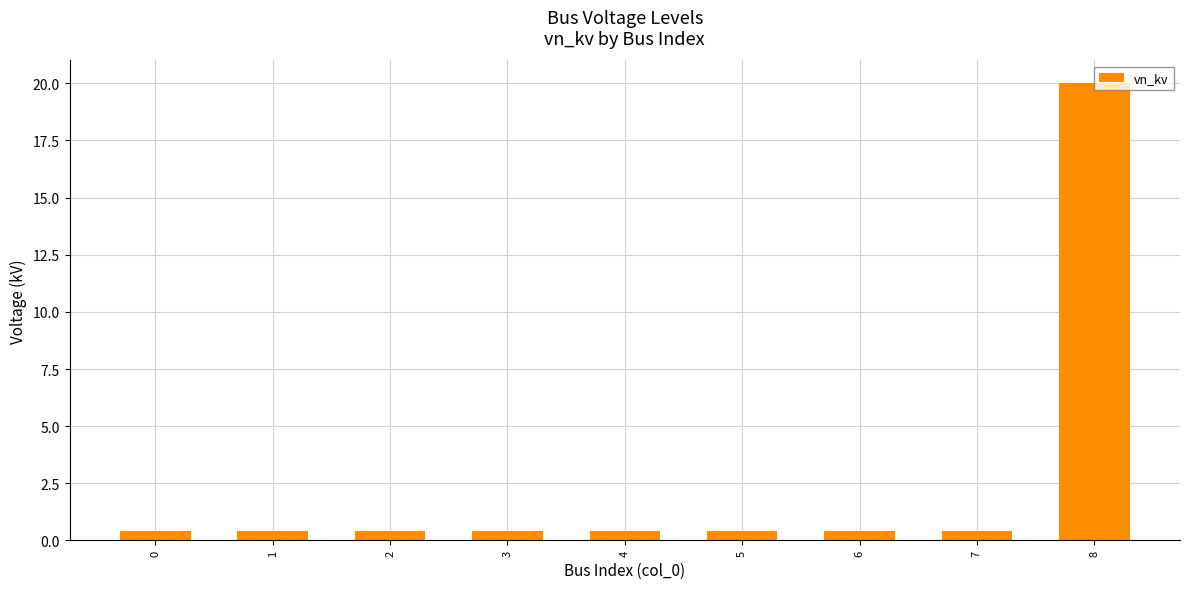

The value at 6 is 0.4. True or false?

True